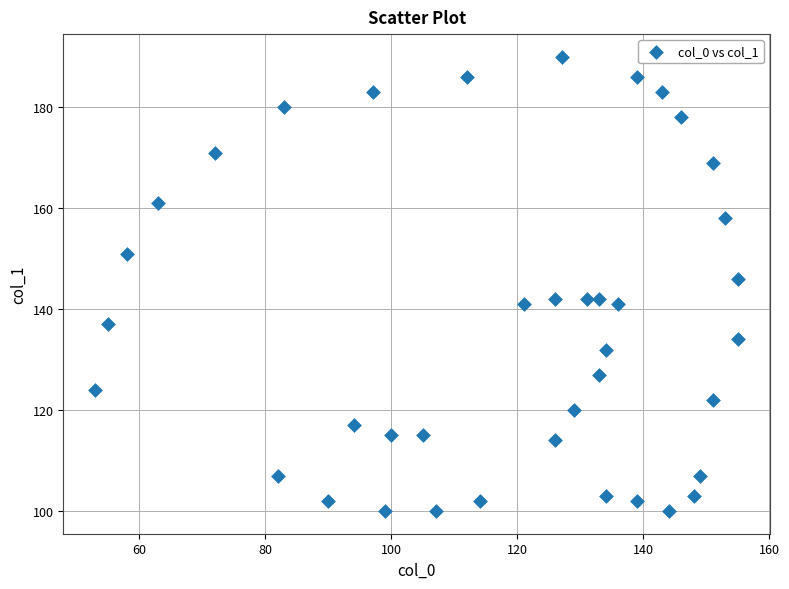

What Y value in the scatter plot is closest to 145?

146